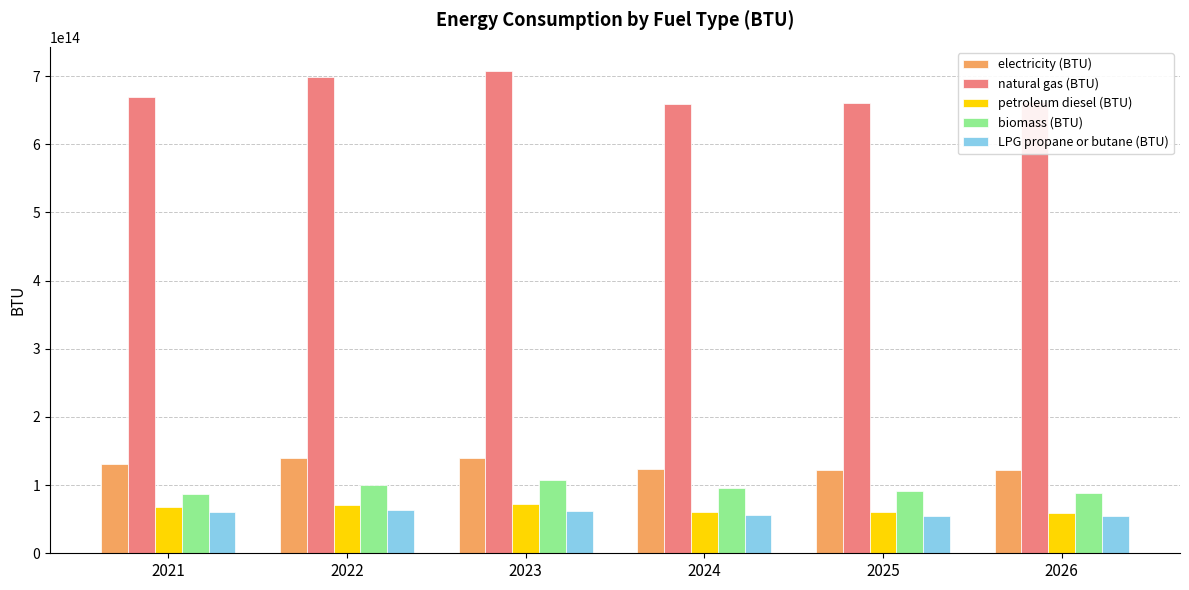

The natural gas (BTU) series shows 246006448505047.0 at 2026. True or false?

False